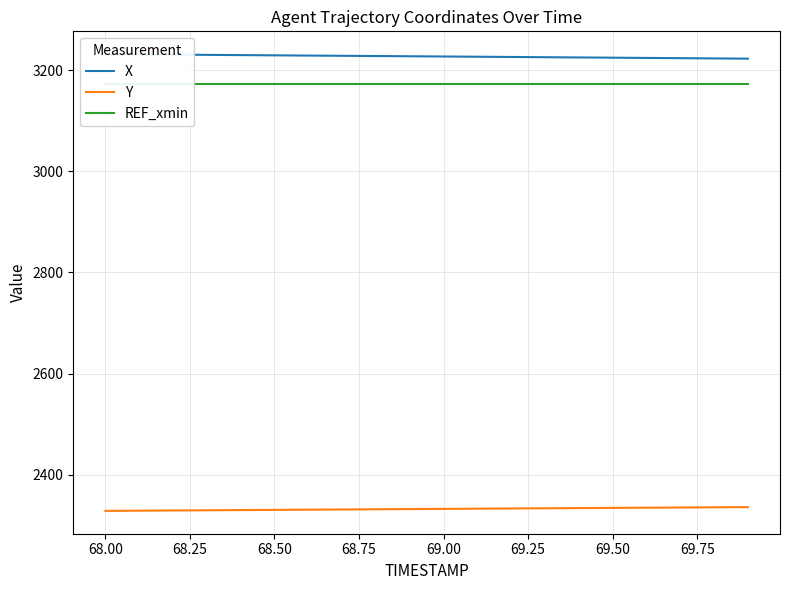

Does the chart have visible grid lines?

Yes